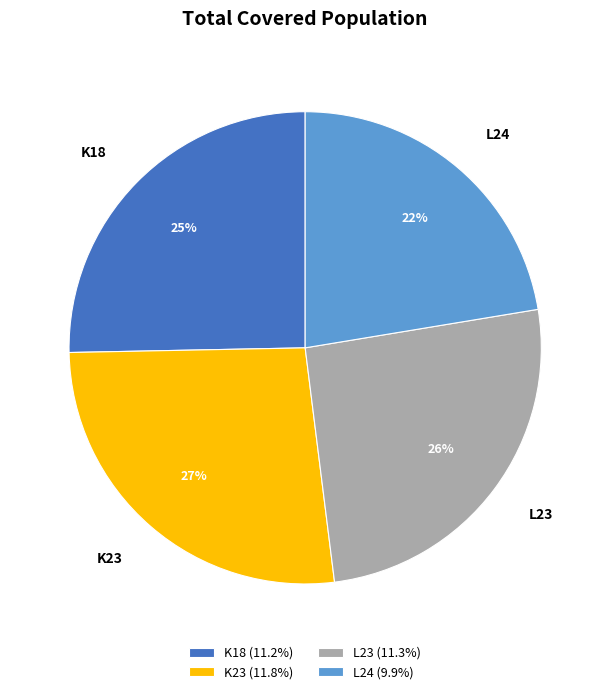

Do L24 and L23 together represent more than half of the pie?

No